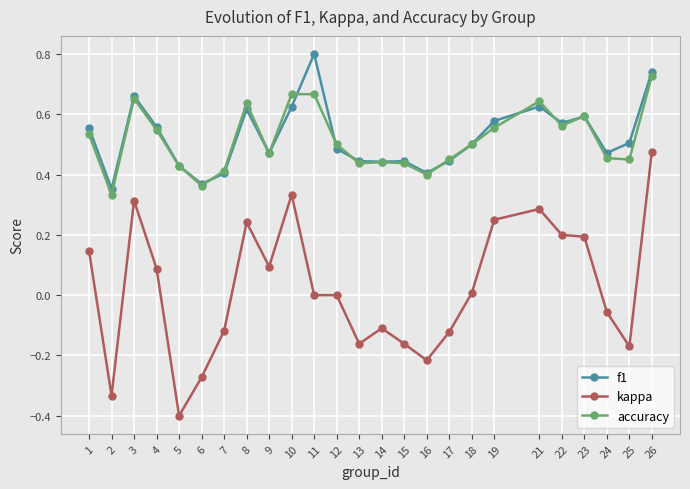

True or false: f1 and kappa intersect in this chart.

False